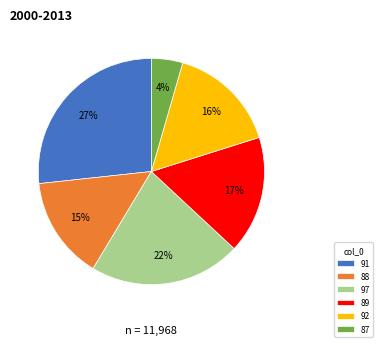

How many segments does this pie chart have?

6